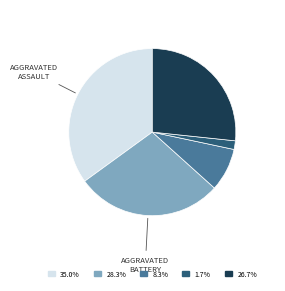

Does any single category account for the majority?

No